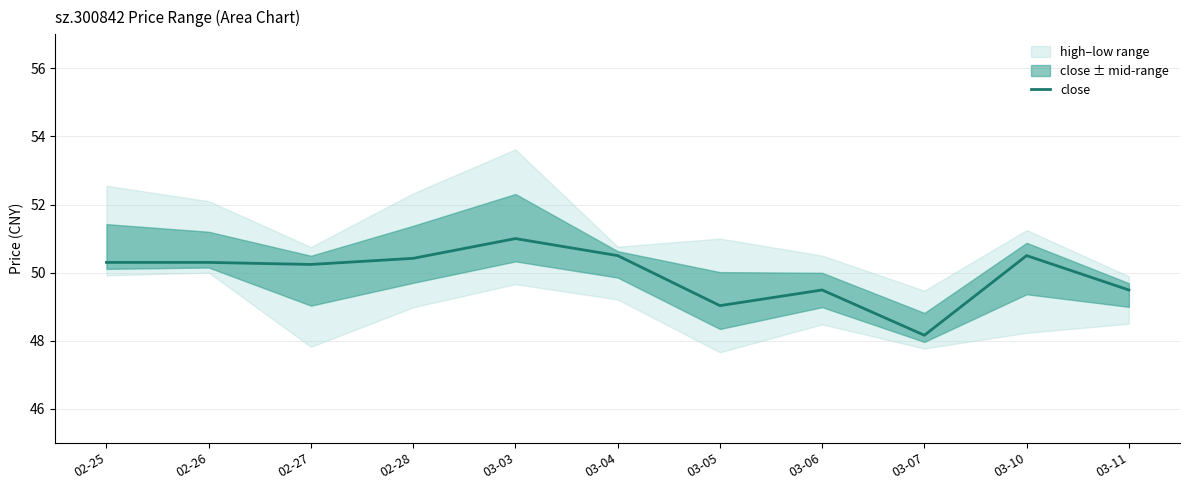

What is the label of the 5th point from the right?

03-05